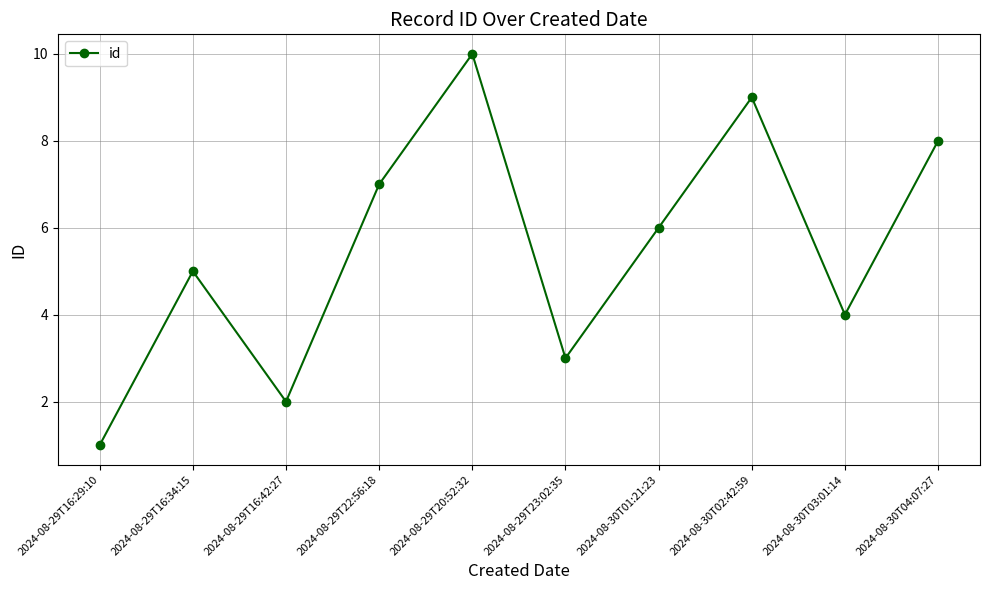

Reading right to left, what are all the values shown in this chart?

8	4	9	6	3	10	7	2	5	1